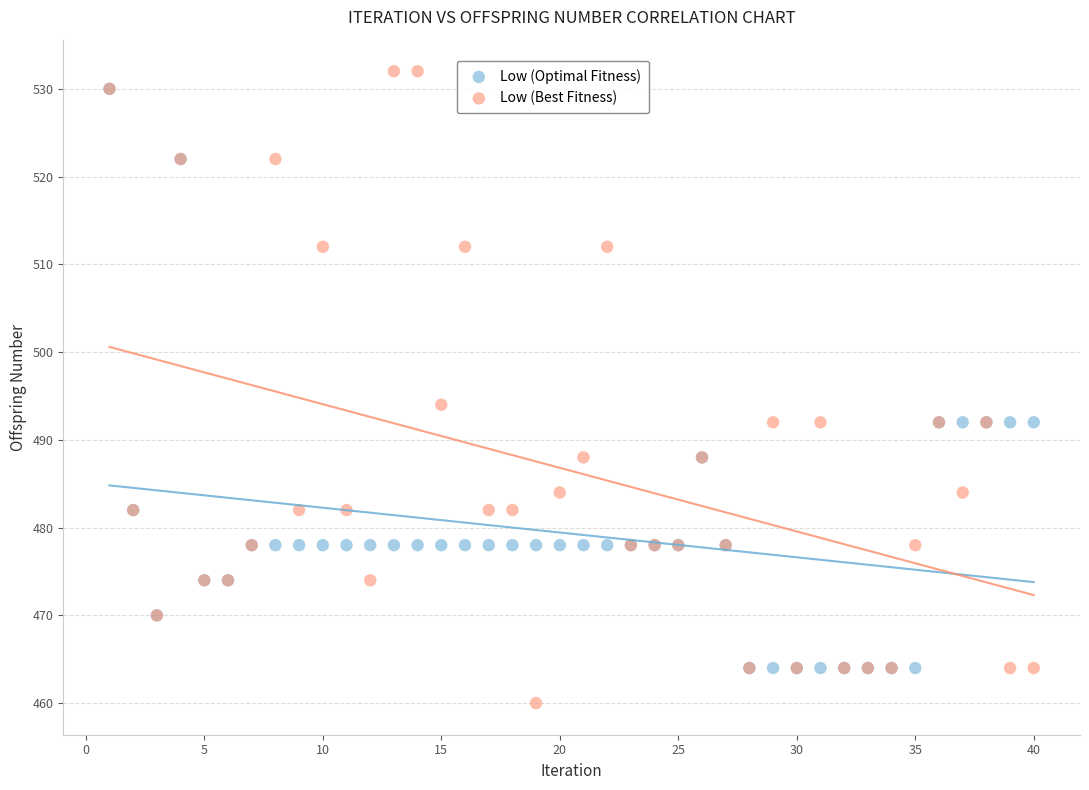

Which series has the largest Y range (max minus min)?

Low (Best Fitness)